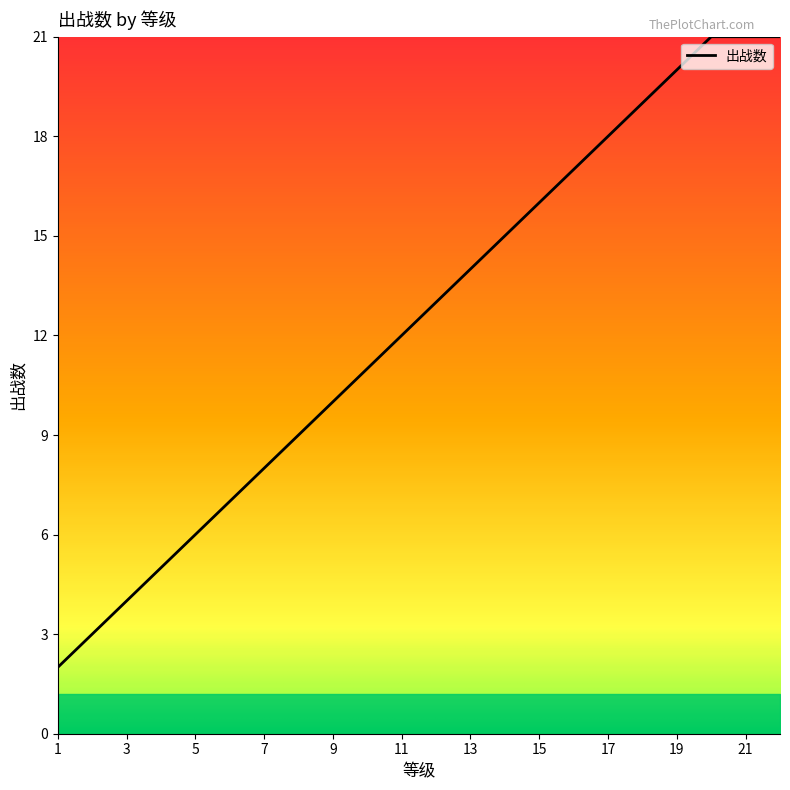

What is the difference between the maximum and minimum values?

19